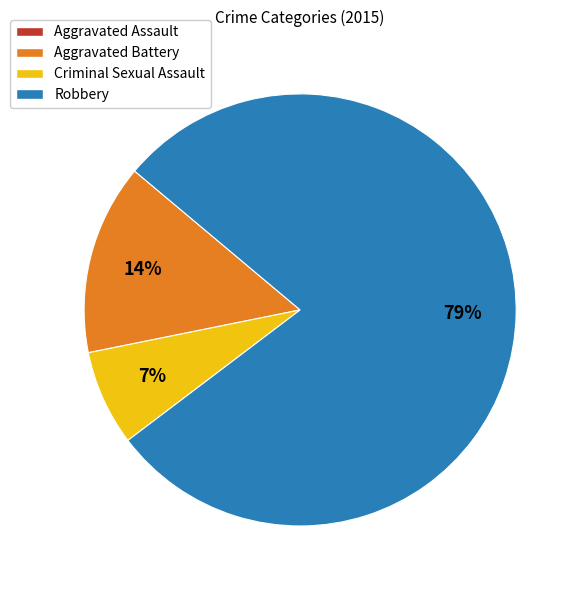

Between Robbery and Criminal Sexual Assault, which is larger?

Robbery